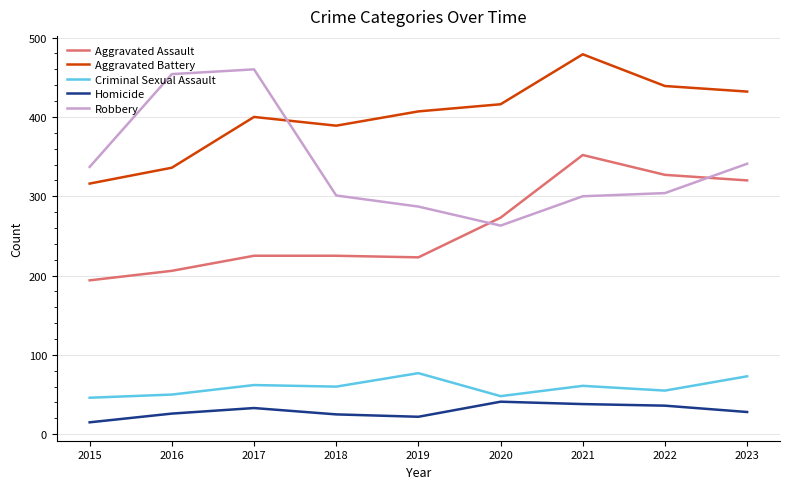

What is the difference between the Aggravated Battery values at 2016 and 2019?

71